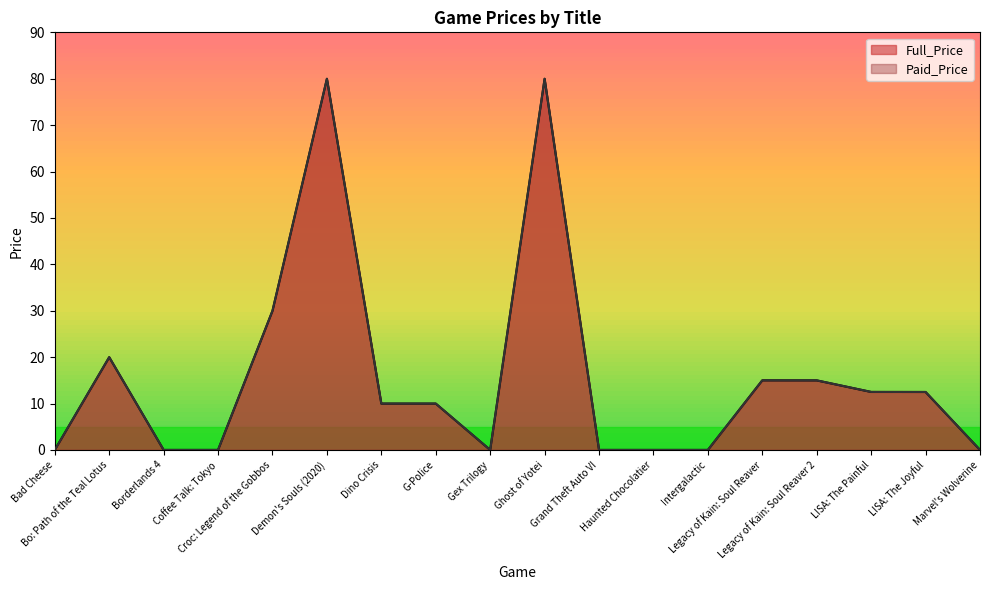

The Paid_Price series shows 16.9 at Demon's Souls (2020). True or false?

False